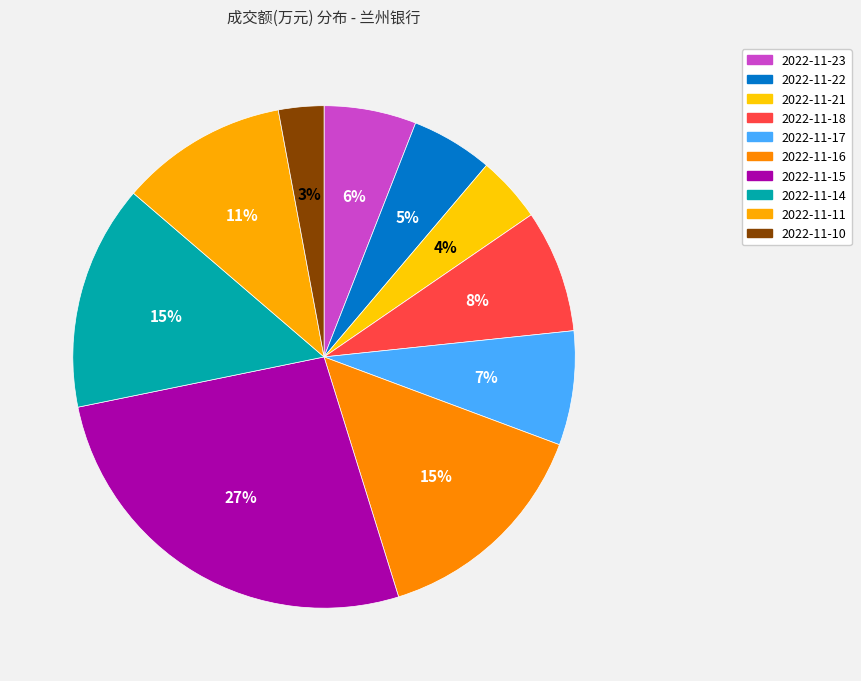

Count the number of slices in the pie.

10